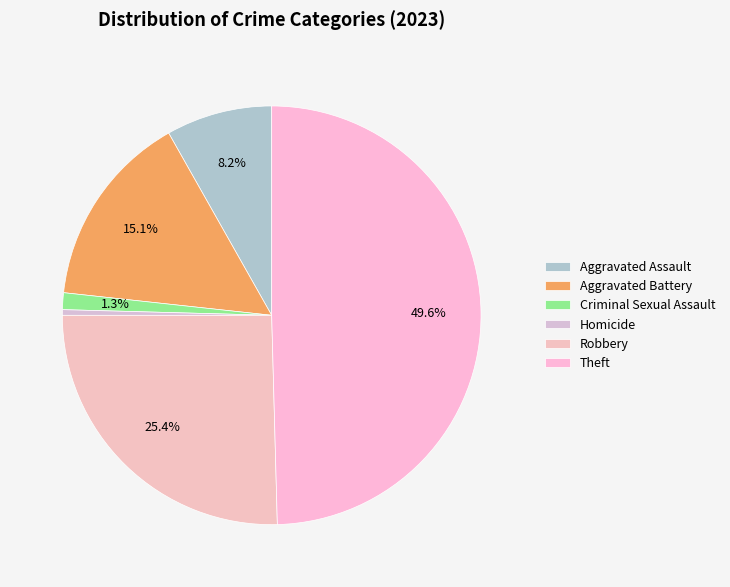

Which category has the biggest portion of the pie?

Theft